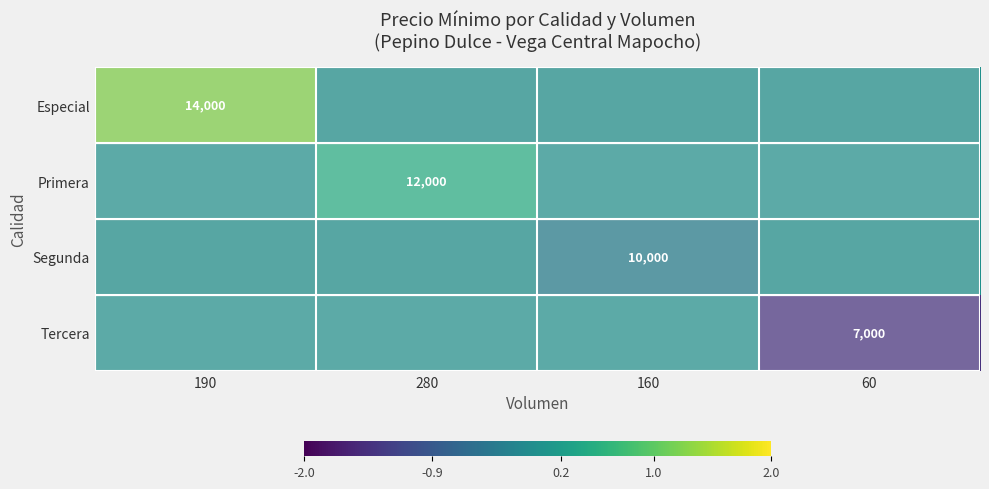

True or false: Segunda has a value of 10000 at 160.

True